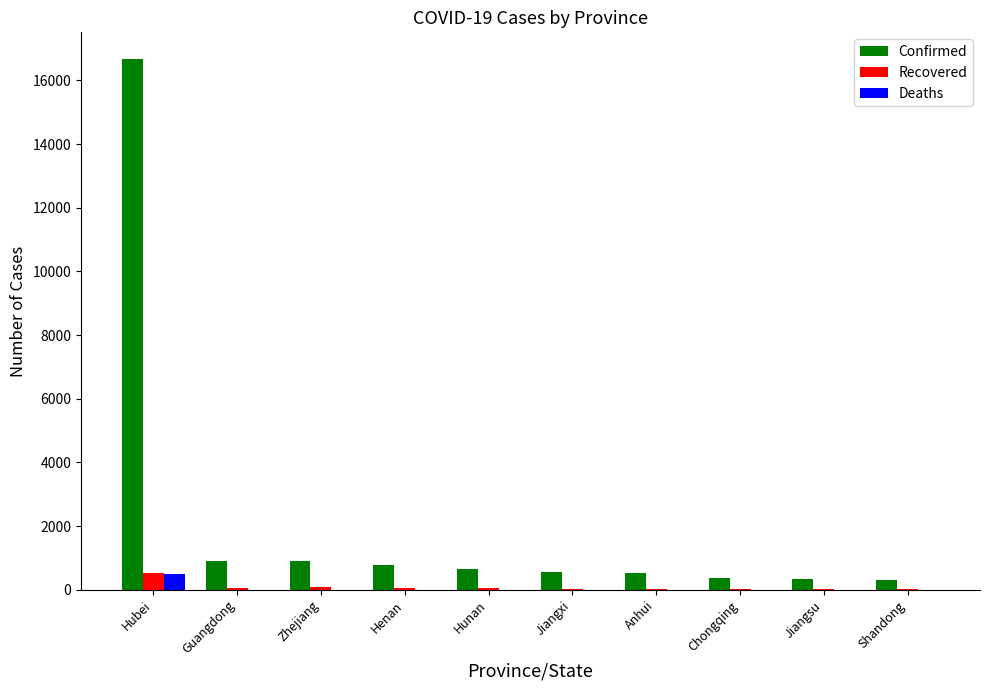

Which series has the largest total across all categories?

Confirmed